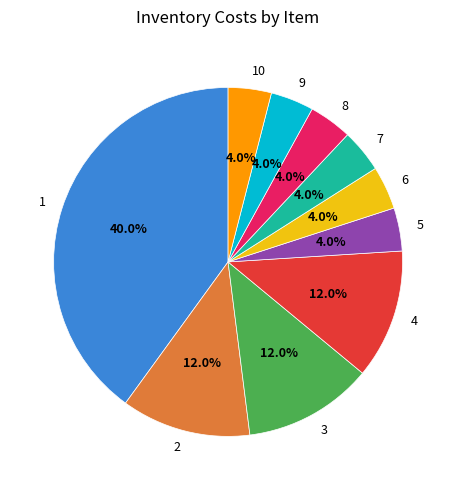

Is there a majority slice in this chart?

No